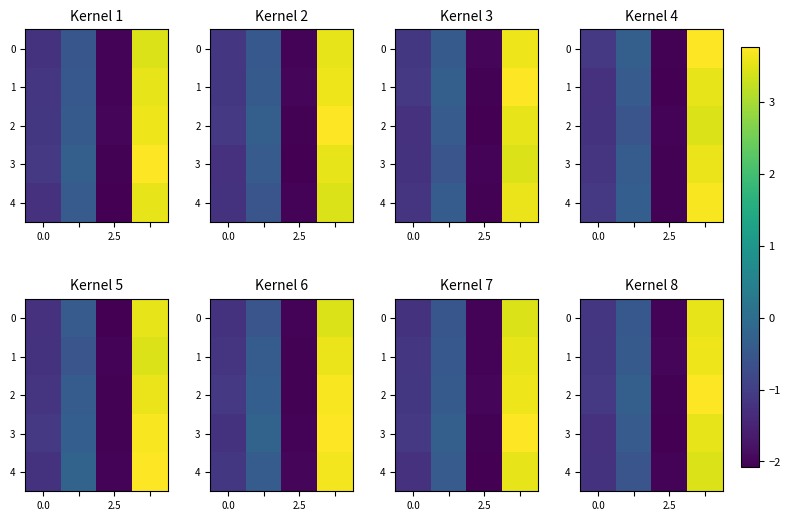

Rank the series by their maximum value, from lowest to highest.

4, 0, 3, 1, 2